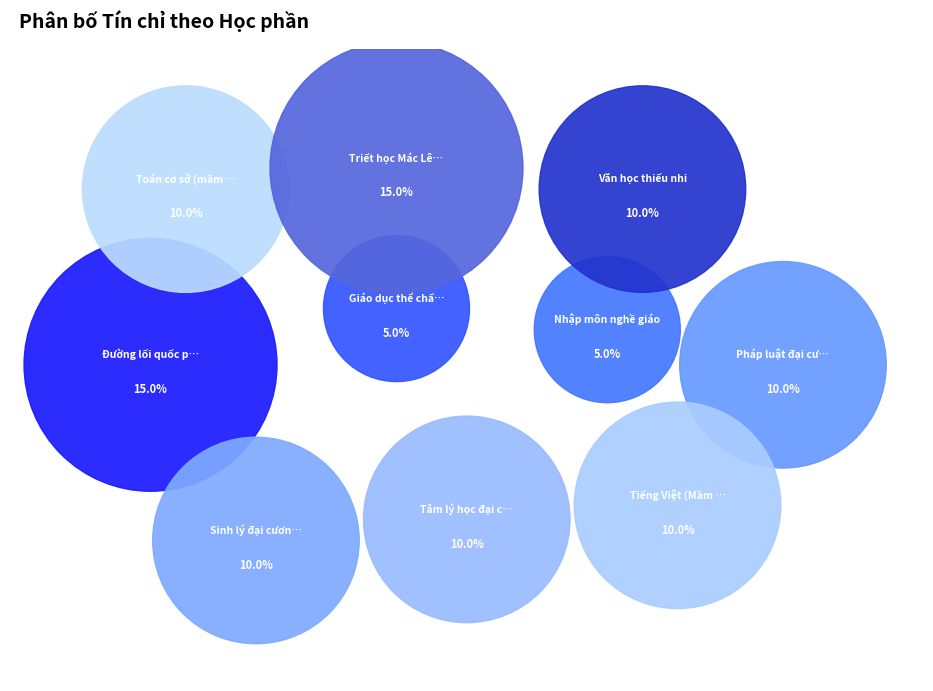

Does Sinh lý đại cương và Sinh lý trẻ em represent more than half of the total?

No